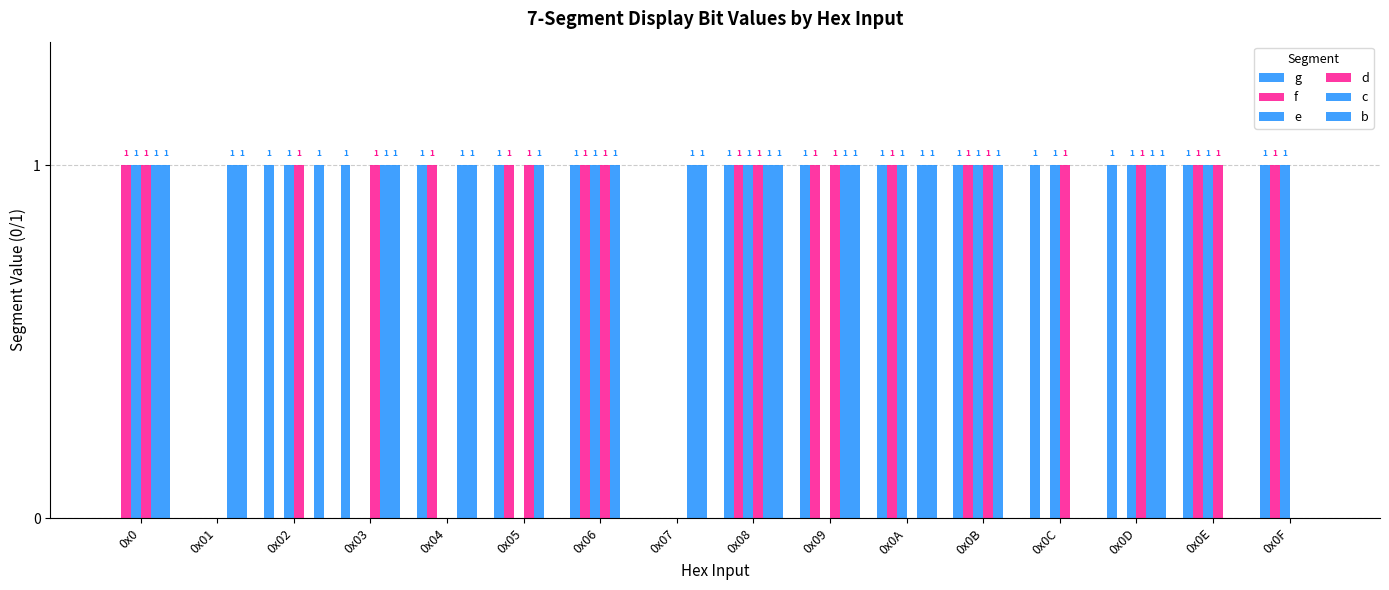

What is the value of the g bar at the 11th from the left?

1